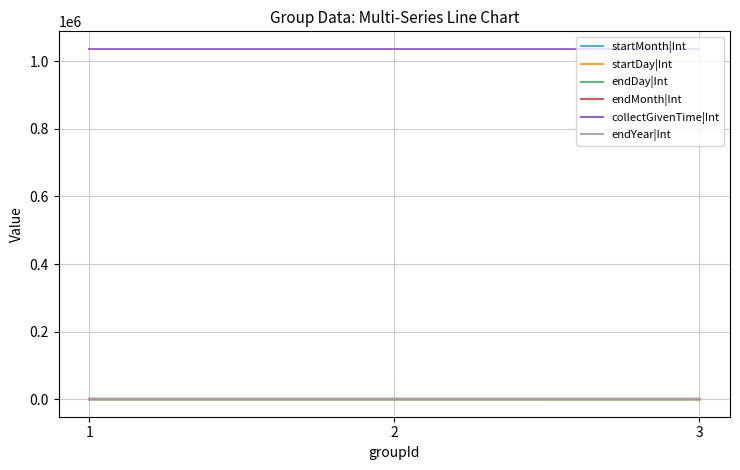

Is the value of endMonth|Int at 1 greater than the value of collectGivenTime|Int at 1?

No